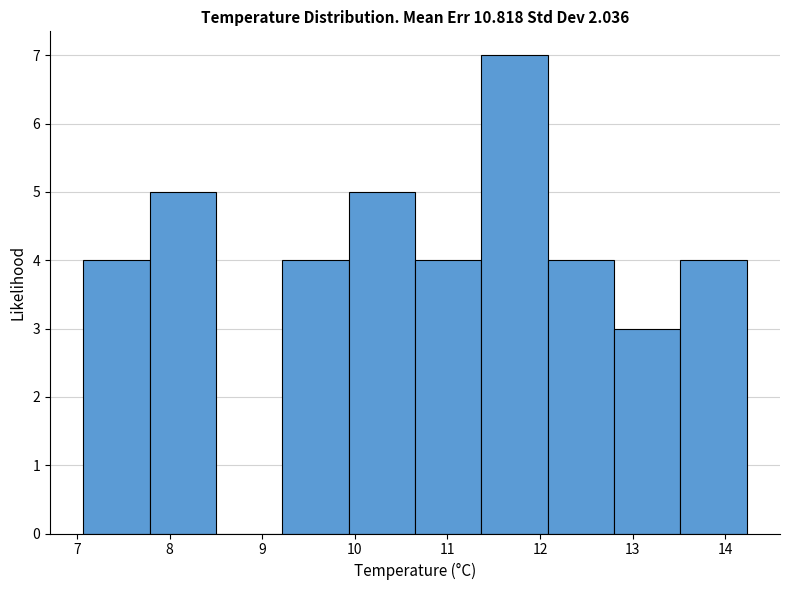

Reading left to right, list every bar in this chart as the range it spans on the x-axis followed by its height. Neither the bar edges nor the heights are printed on the chart, so give them approximately, as read against the axes.

7.1 to 7.8: 4
7.8 to 8.5: 5
8.5 to 9.2: 0
9.2 to 9.9: 4
9.9 to 10.7: 5
10.7 to 11.4: 4
11.4 to 12.1: 7
12.1 to 12.8: 4
12.8 to 13.5: 3
13.5 to 14.2: 4